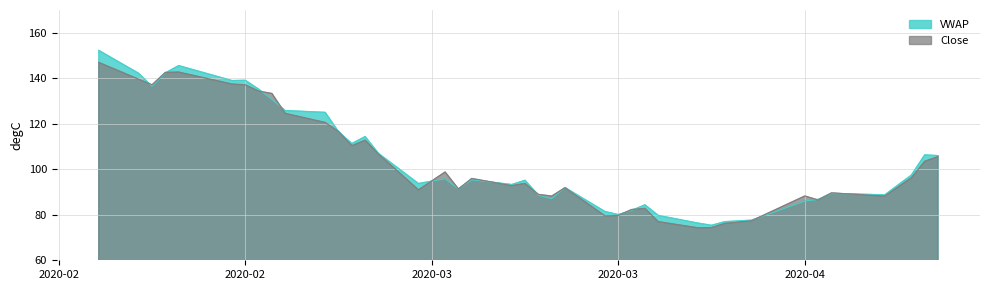

Reading left to right, list all the values displayed in this chart.

VWAP: 152.2	142.2	136.4	142.3	145.6	139.0	139.1	135.2	130.7	125.8	125.0	116.5	111.3	114.4	107.0	93.7	95.8	91.3	95.4	93.3	95.1	88.6	87.1	92.0	81.4	80.1	81.9	84.4	79.7	76.3	75.4	77.0	77.6	86.0	86.8	89.4	88.8	97.4	106.3	106.0
Close: 146.9	139.6	137.1	142.6	142.7	137.4	137.1	134.3	133.3	124.5	120.5	116.6	110.3	112.8	106.7	91.0	98.8	91.3	96.0	92.8	93.8	89.0	88.2	91.9	79.5	79.7	82.3	82.8	77.0	74.2	74.3	76.2	77.3	88.2	86.5	89.6	88.2	96.2	103.5	105.5